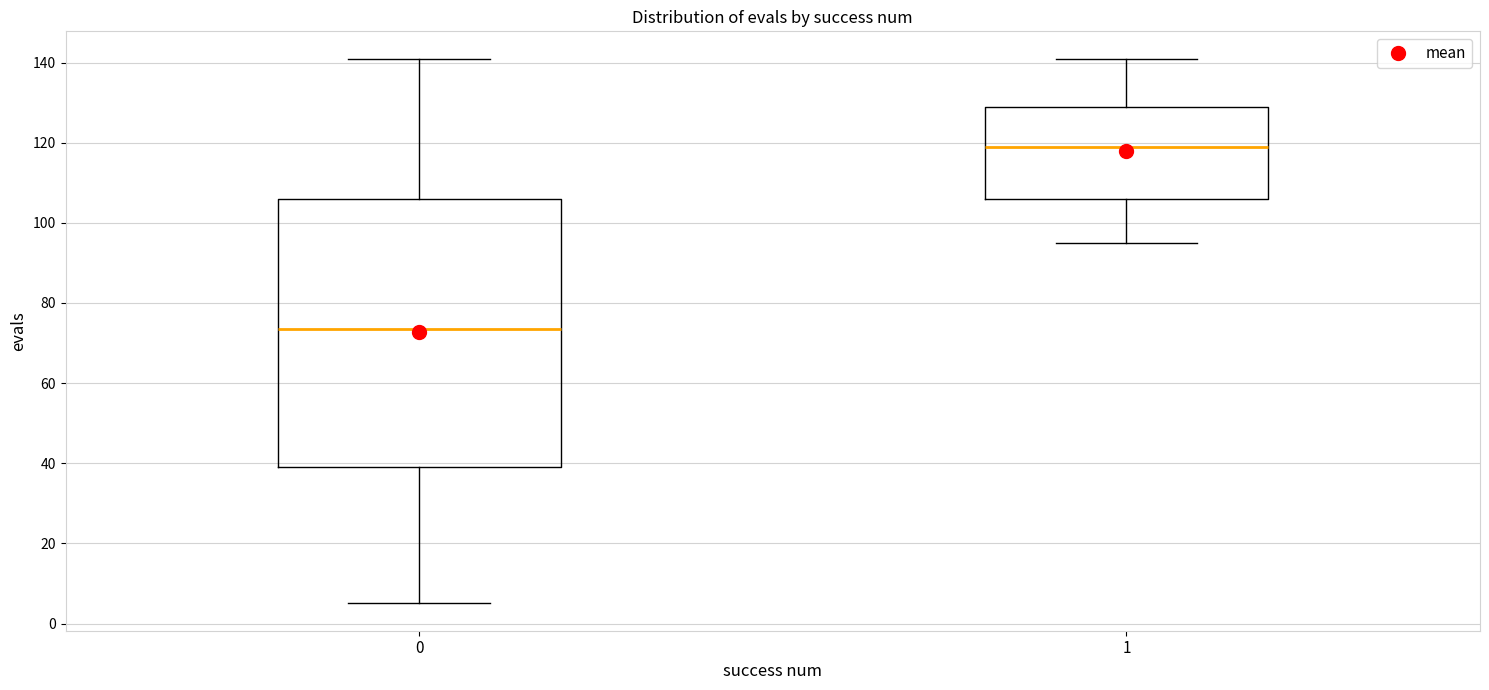

Comparing the boxes themselves (not the whiskers), which one is the tallest?

0